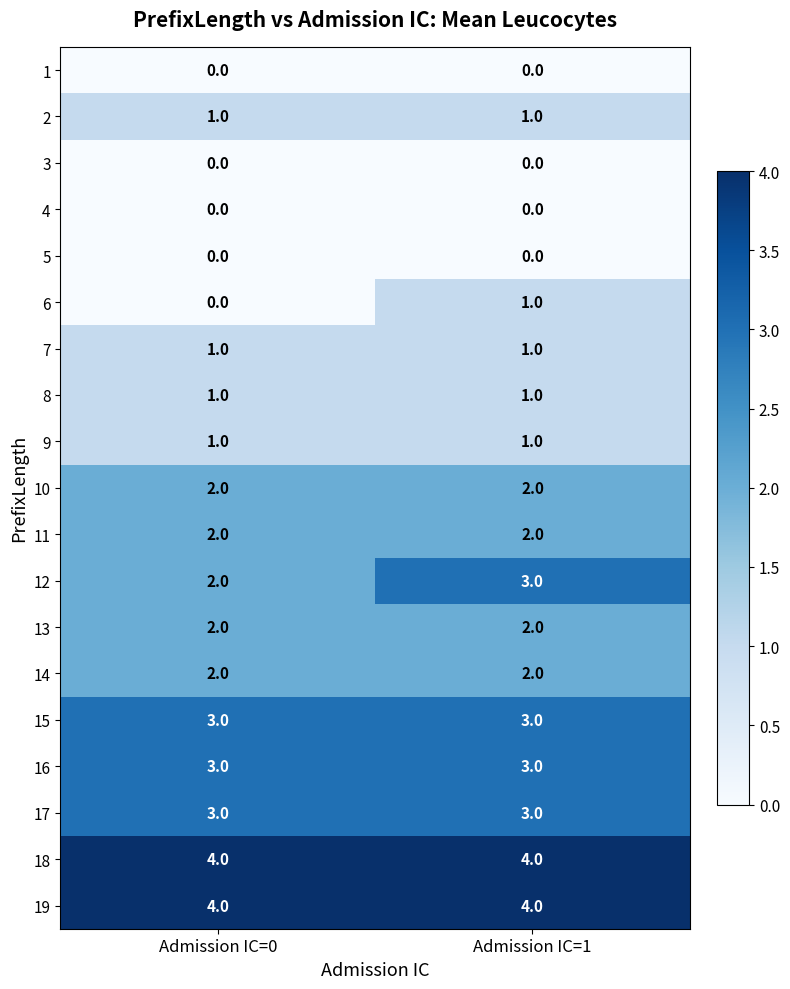

The 17 series shows 1 at Admission IC=0. True or false?

False